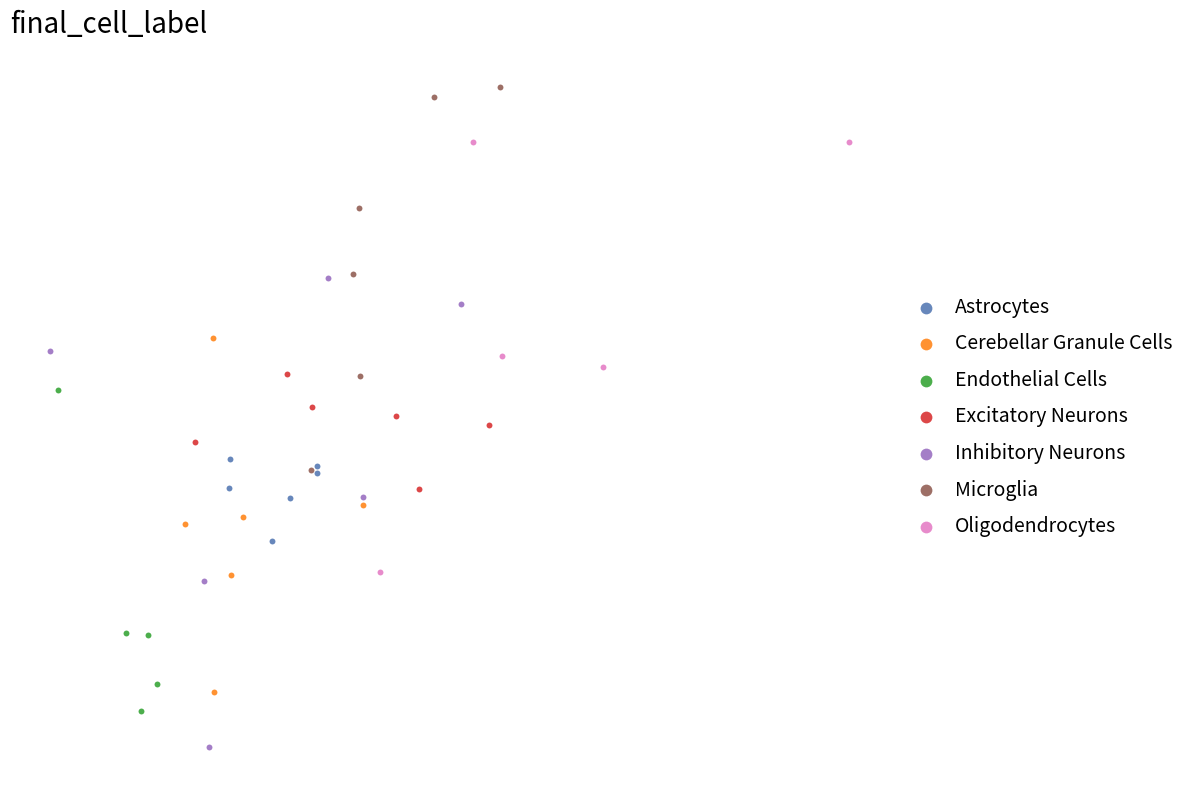

What are all the series names shown in the legend?

Astrocytes, Cerebellar Granule Cells, Endothelial Cells, Excitatory Neurons, Inhibitory Neurons, Microglia, Oligodendrocytes